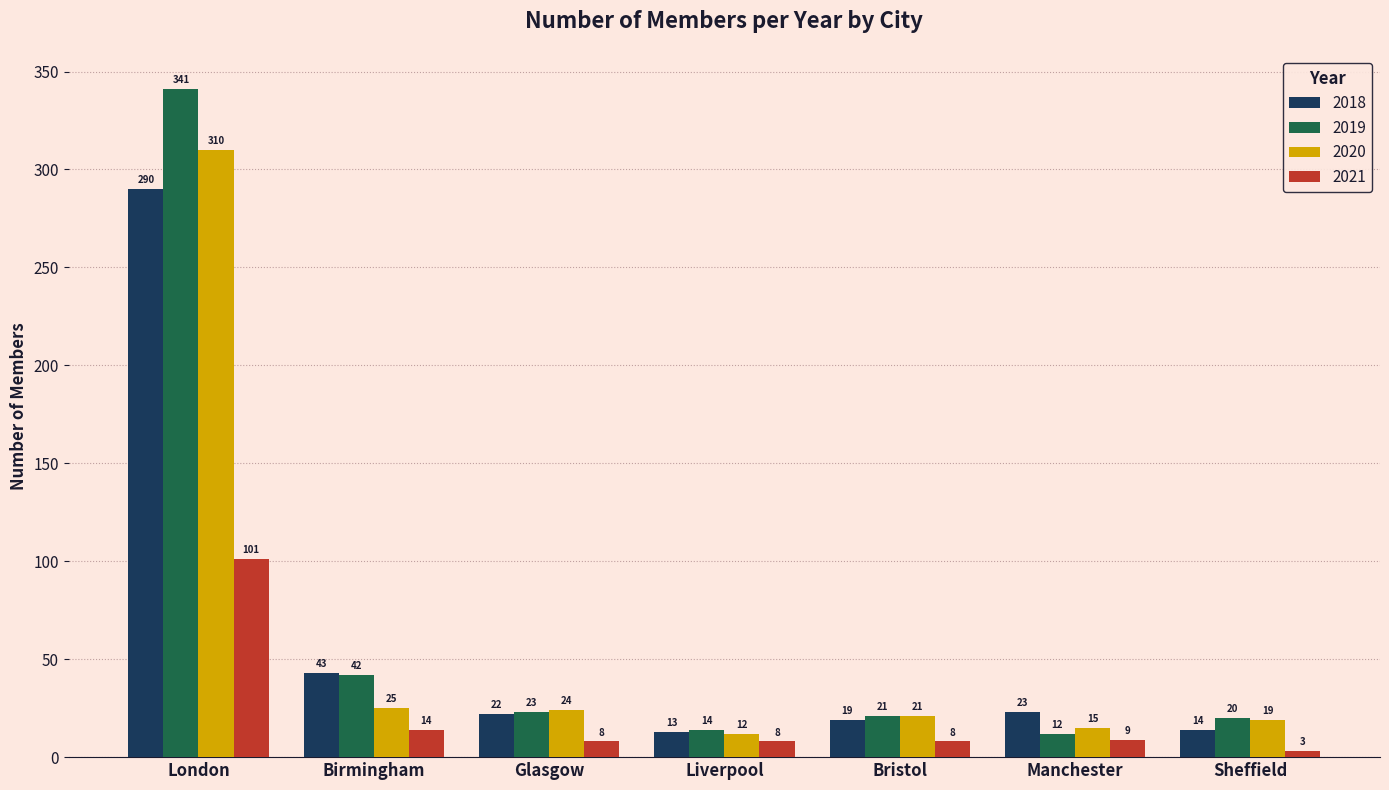

Which series changed the most between Birmingham and Sheffield?

2018